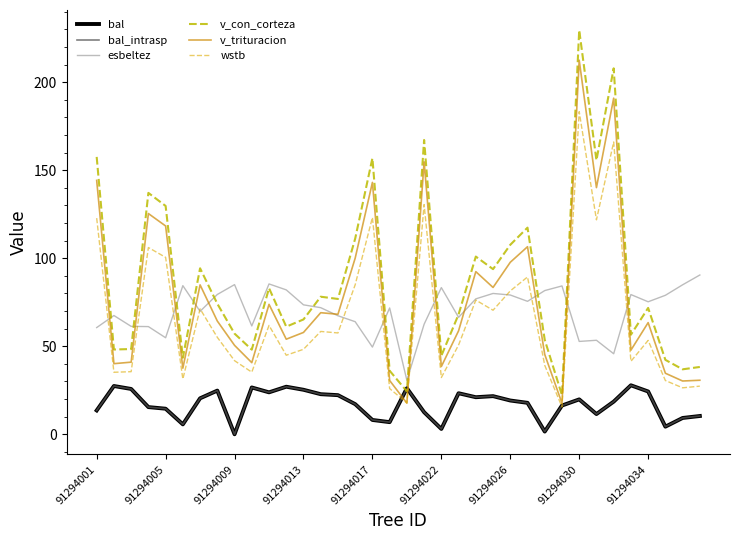

How many lines are shown in the chart?

6